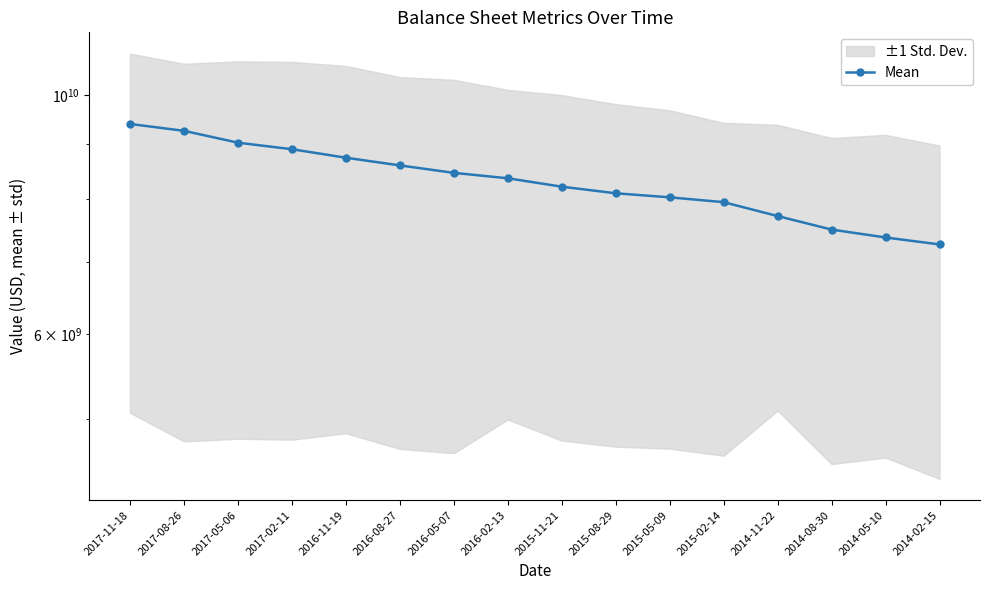

Reading right to left, list all the values displayed in this chart.

7262892000	7371802000	7497163000	7717101000	7949965000	8032440000	8102349000	8217528000	8366414000	8464105000	8599787000	8742544000	8902630000	9028264000	9259781000	9397084000